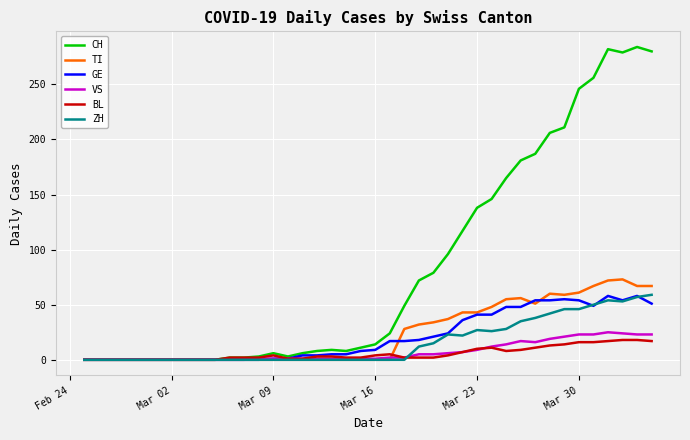

Which series has the largest total across all categories?

CH